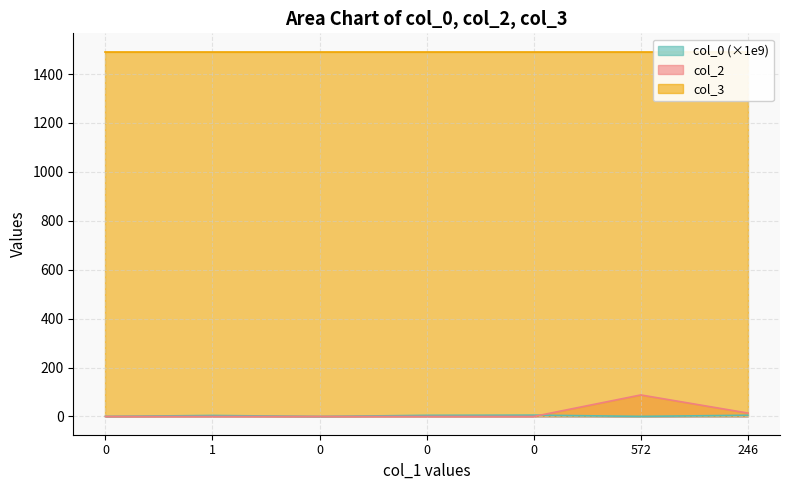

How many intersections are there between col_2 and col_0?

1